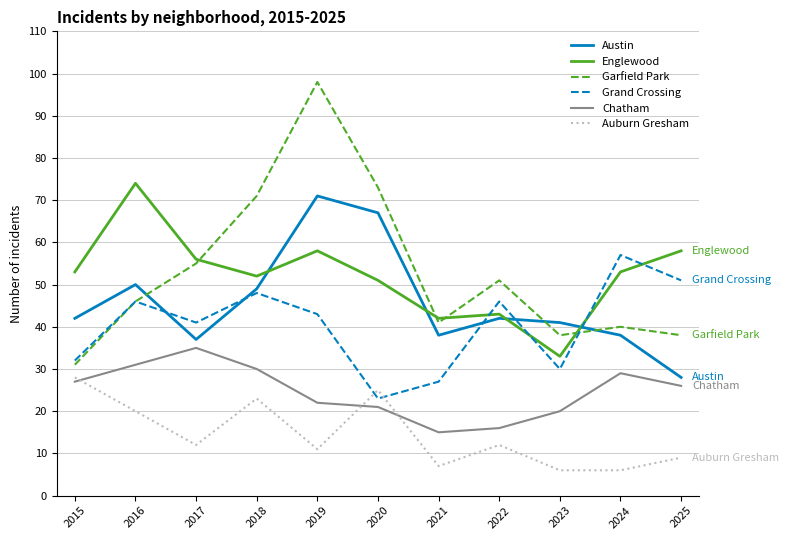

True or false: Garfield Park has more than 2 points higher than both neighbors.

True